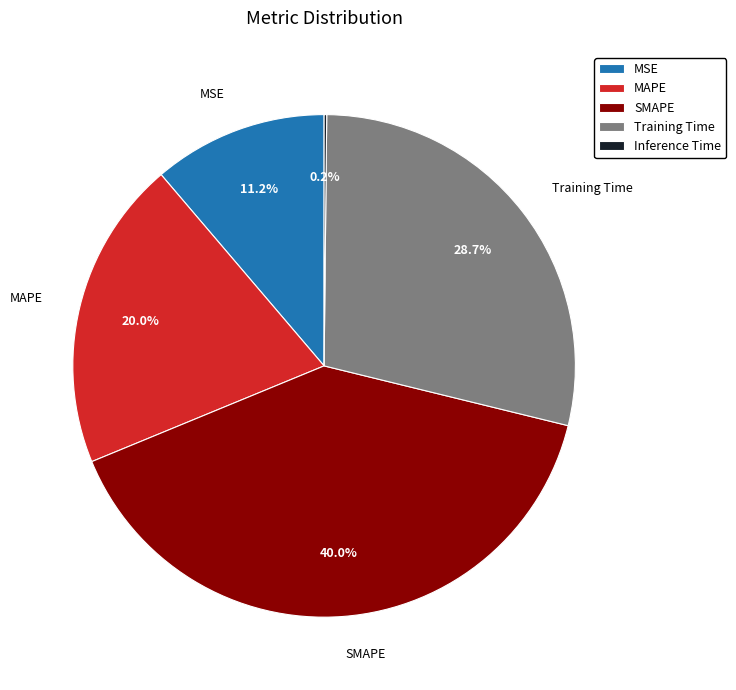

Do SMAPE and MAPE together represent more than half of the pie?

Yes